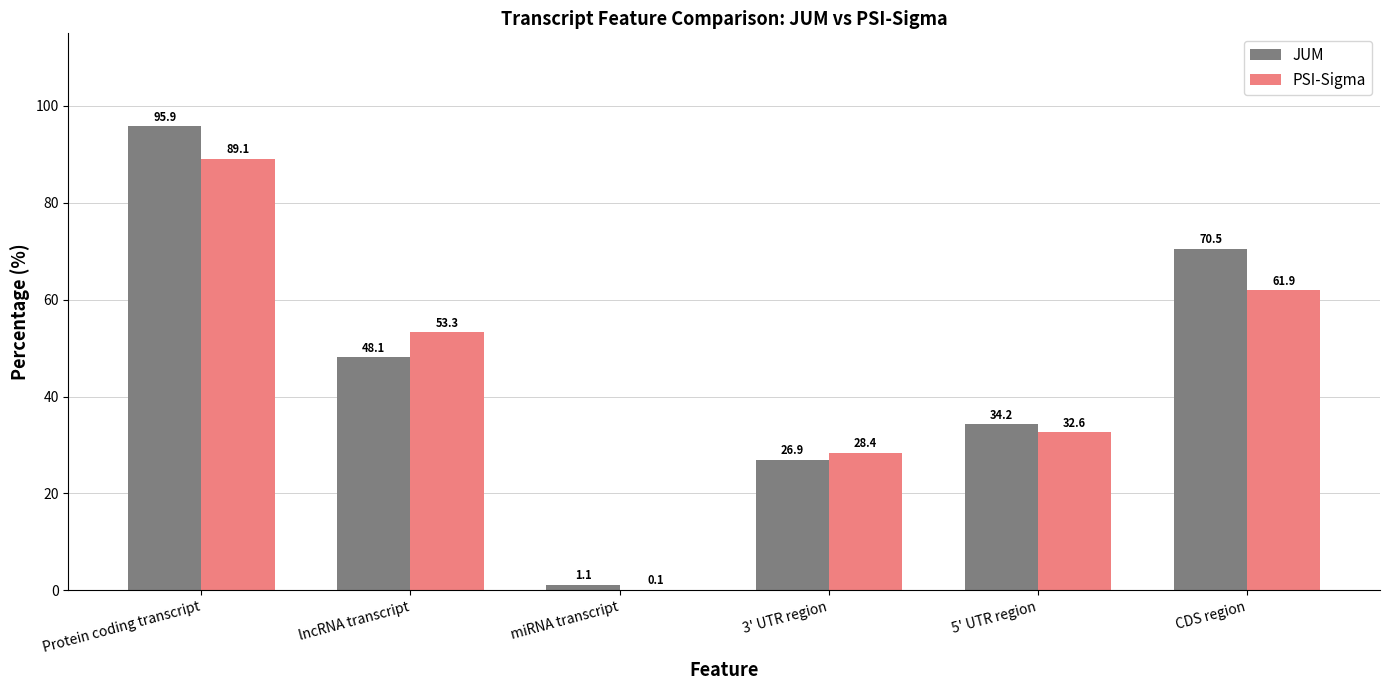

Which series changed the most between 3' UTR region and CDS region?

JUM